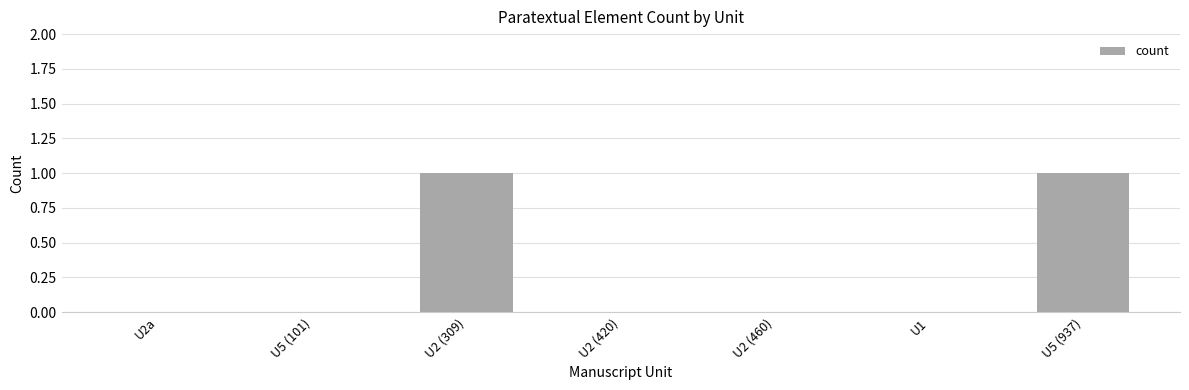

Reading left to right, extract all data points from this chart.

U2a=0	U5 (101)=0	U2 (309)=1	U2 (420)=0	U2 (460)=0	U1=0	U5 (937)=1